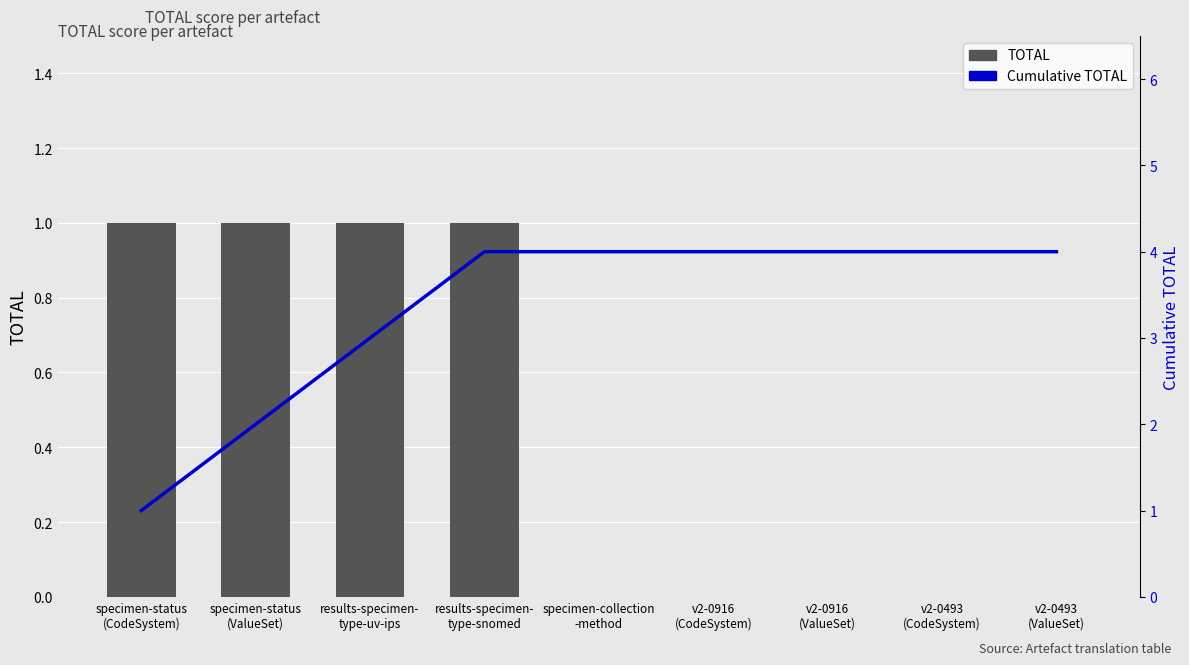

How many data points in TOTAL are above 0?

4